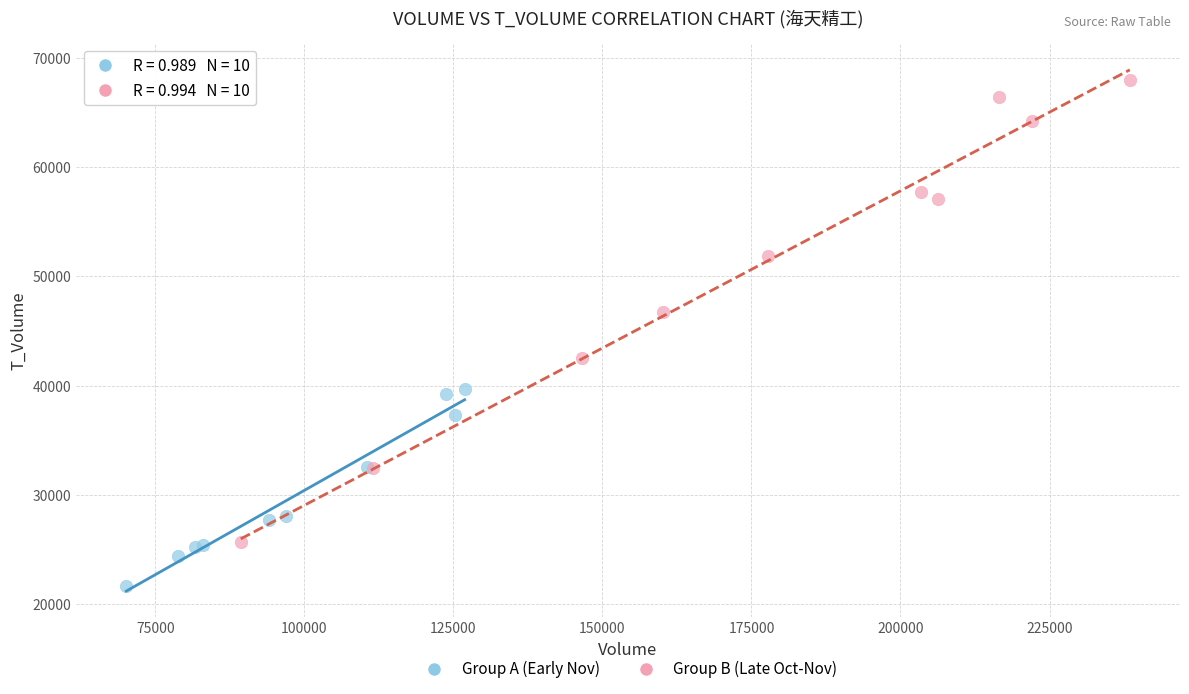

Which series reaches the minimum Y coordinate?

Group A (Early Nov)